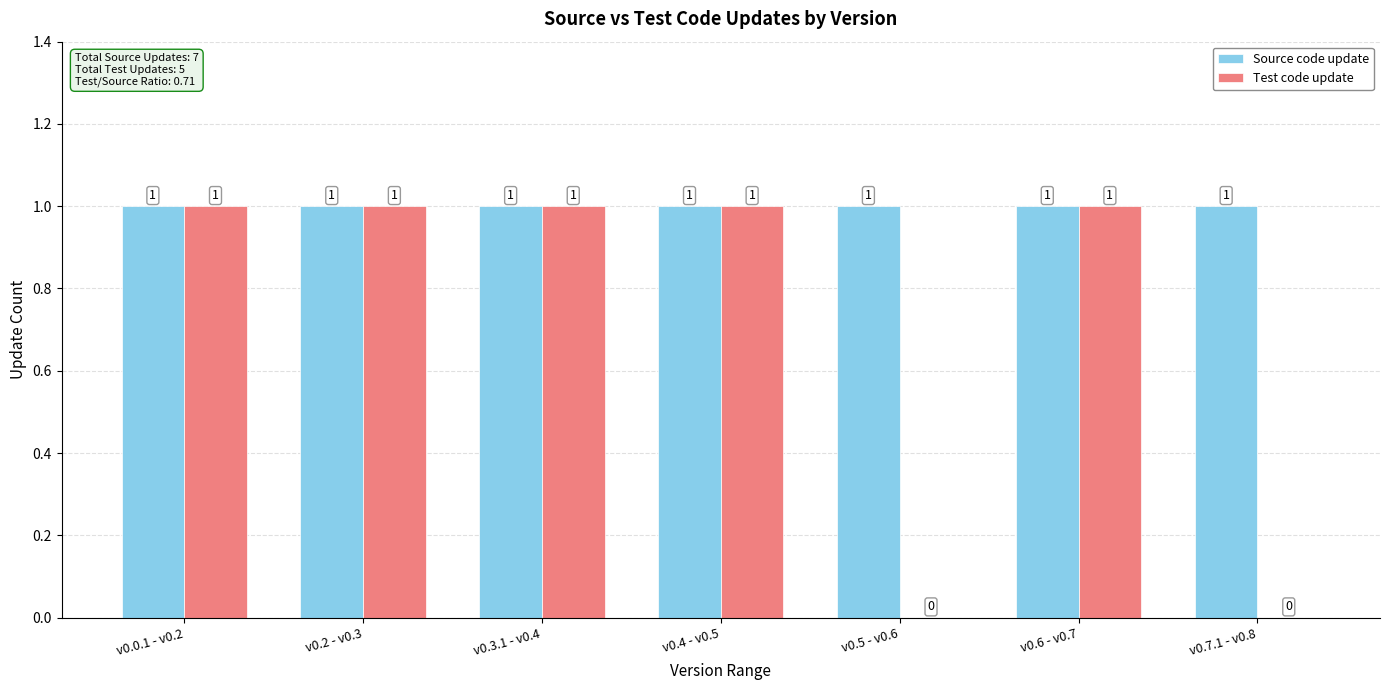

Reading left to right, transcribe all the data shown in this chart.

Source code update: v0.0.1 - v0.2=1	v0.2 - v0.3=1	v0.3.1 - v0.4=1	v0.4 - v0.5=1	v0.5 - v0.6=1	v0.6 - v0.7=1	v0.7.1 - v0.8=1
Test code update: v0.0.1 - v0.2=1	v0.2 - v0.3=1	v0.3.1 - v0.4=1	v0.4 - v0.5=1	v0.5 - v0.6=0	v0.6 - v0.7=1	v0.7.1 - v0.8=0